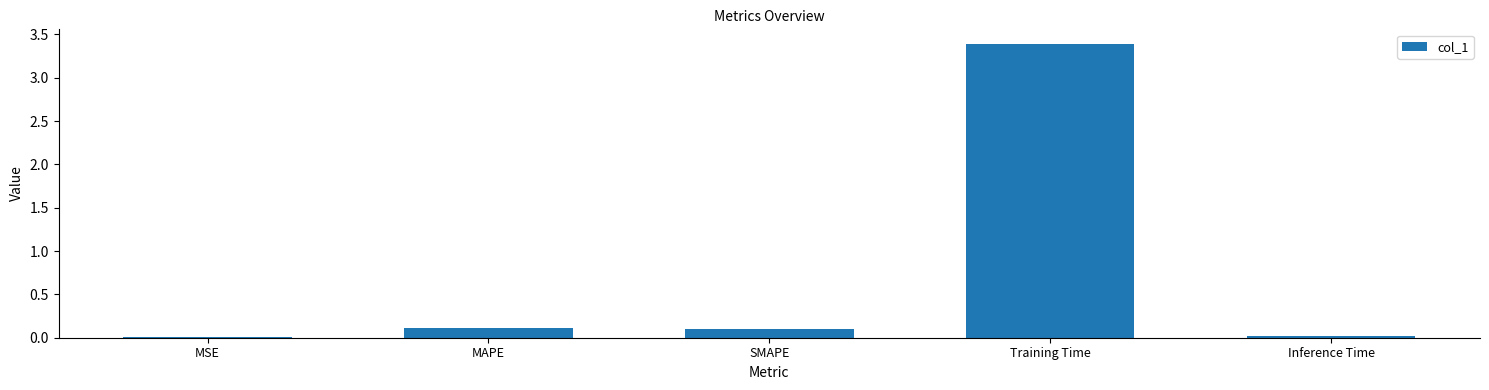

What is the maximum value shown in the chart?

3.4